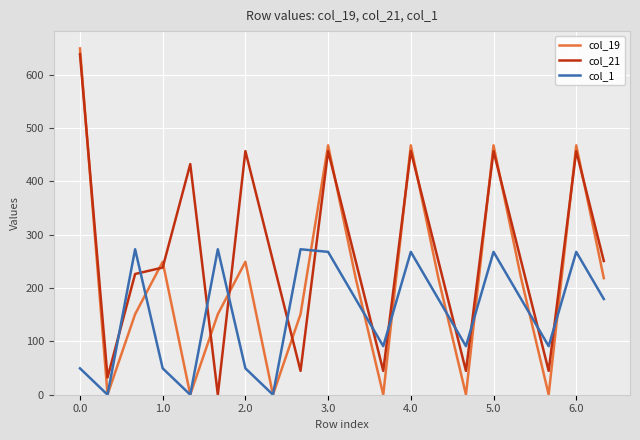

Which series has the largest total across all categories?

col_21